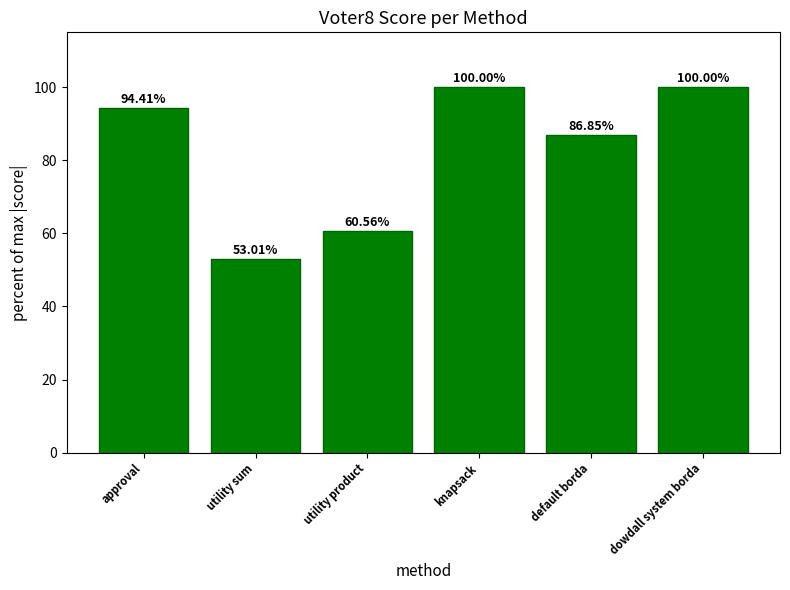

What is the label of the 4th bar from the left?

knapsack